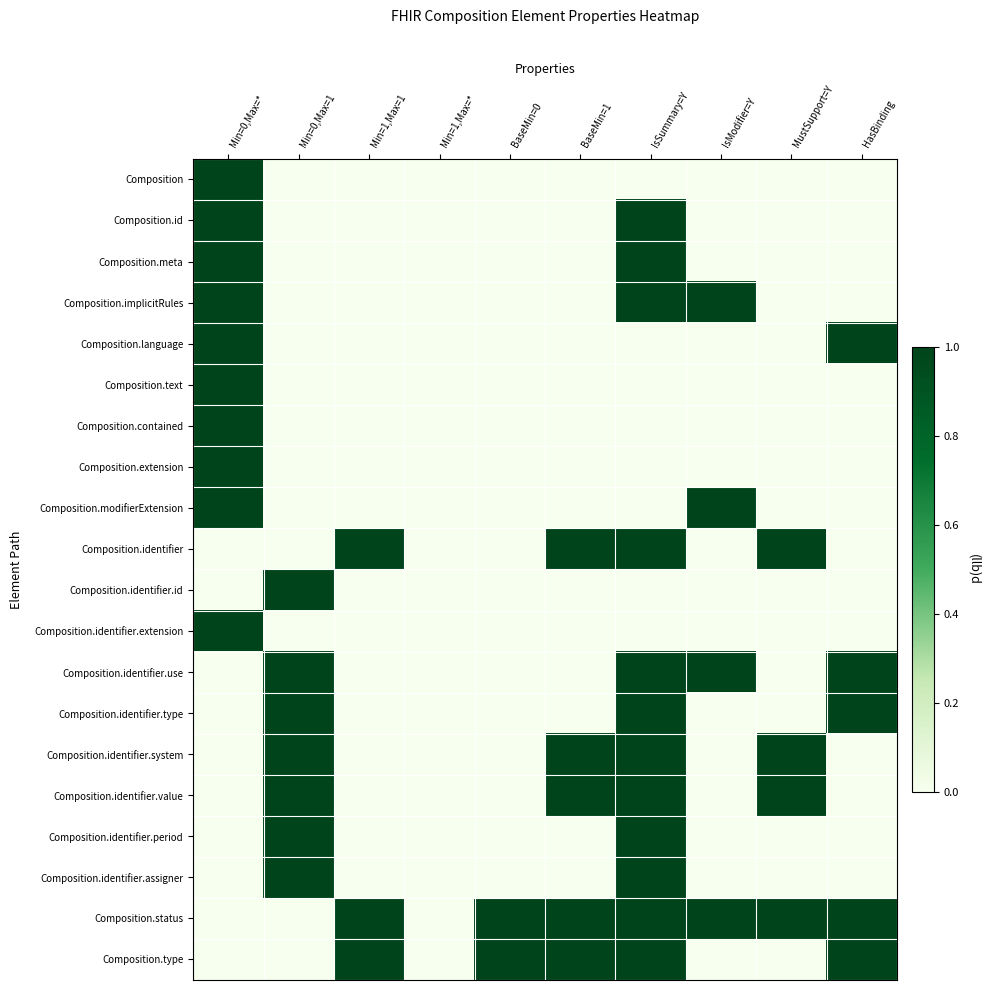

Is it true that Composition.text equals -1 at IsSummary=Y?

False